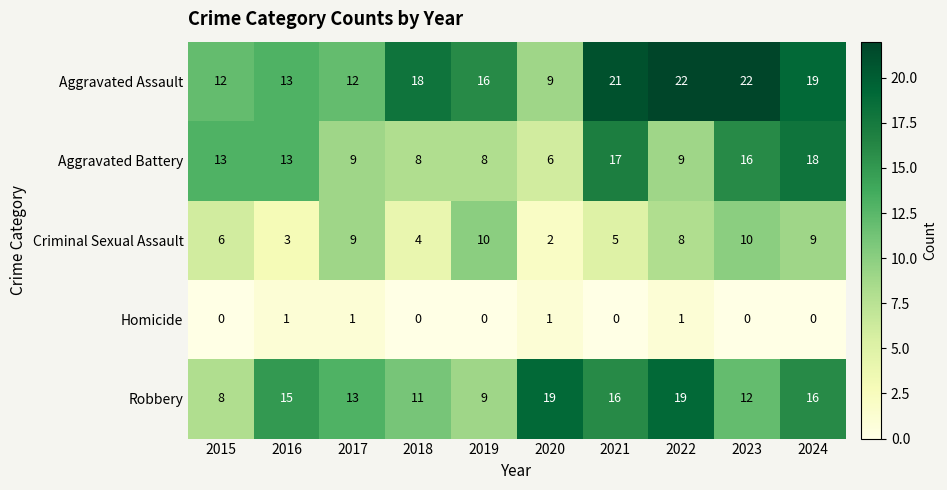

Between 2018 and 2020, which series saw the biggest shift?

Aggravated Assault